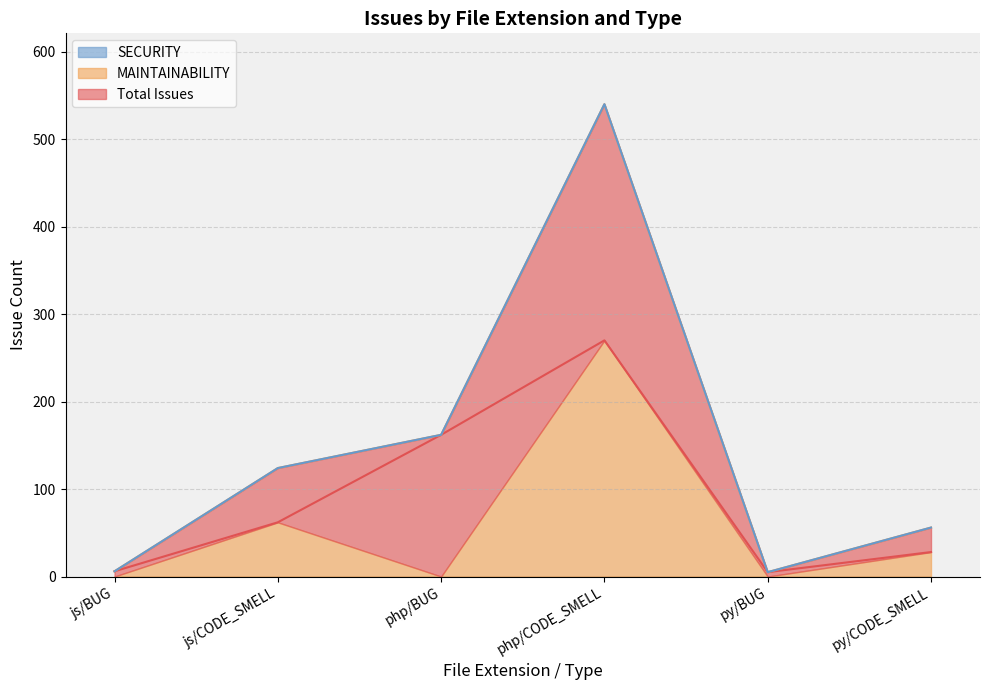

True or false: Total Issues and MAINTAINABILITY intersect in this chart.

False